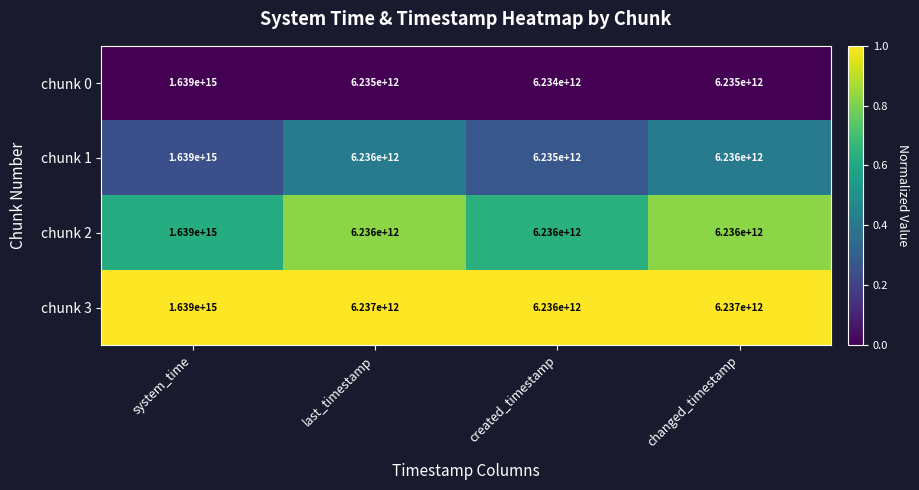

Which category has the lowest value across all series?

created_timestamp